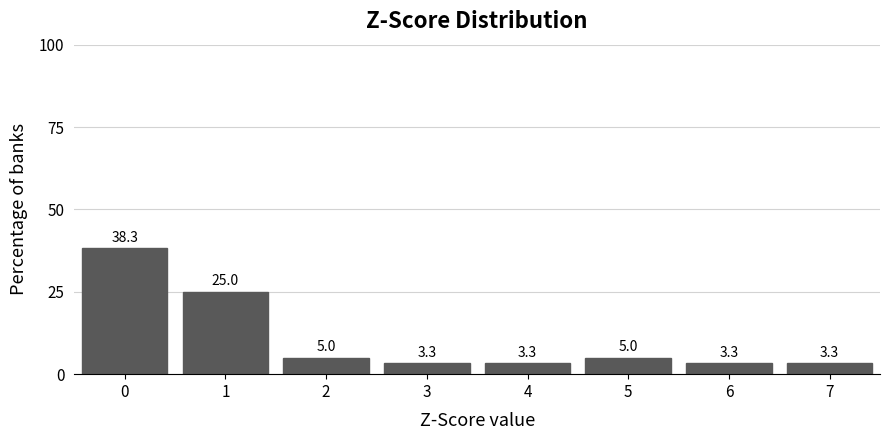

Reading right to left, list all the values displayed in this chart.

7=3.3	6=3.3	5=5.0	4=3.3	3=3.3	2=5.0	1=25.0	0=38.3